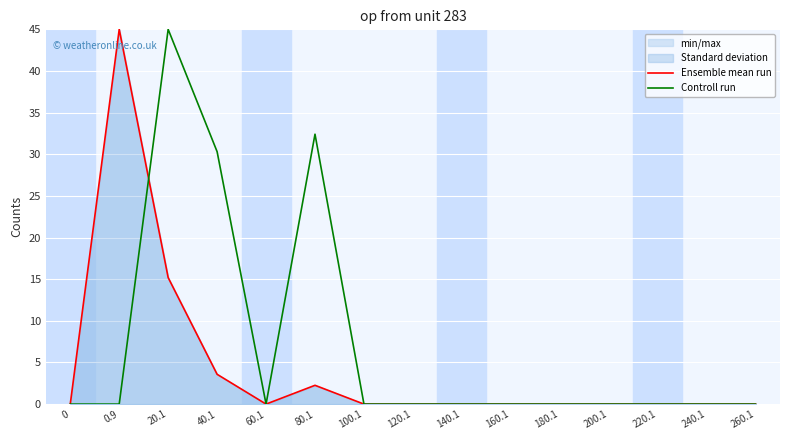

What is the difference between the second highest and second lowest values in the Controll run series?

32.4